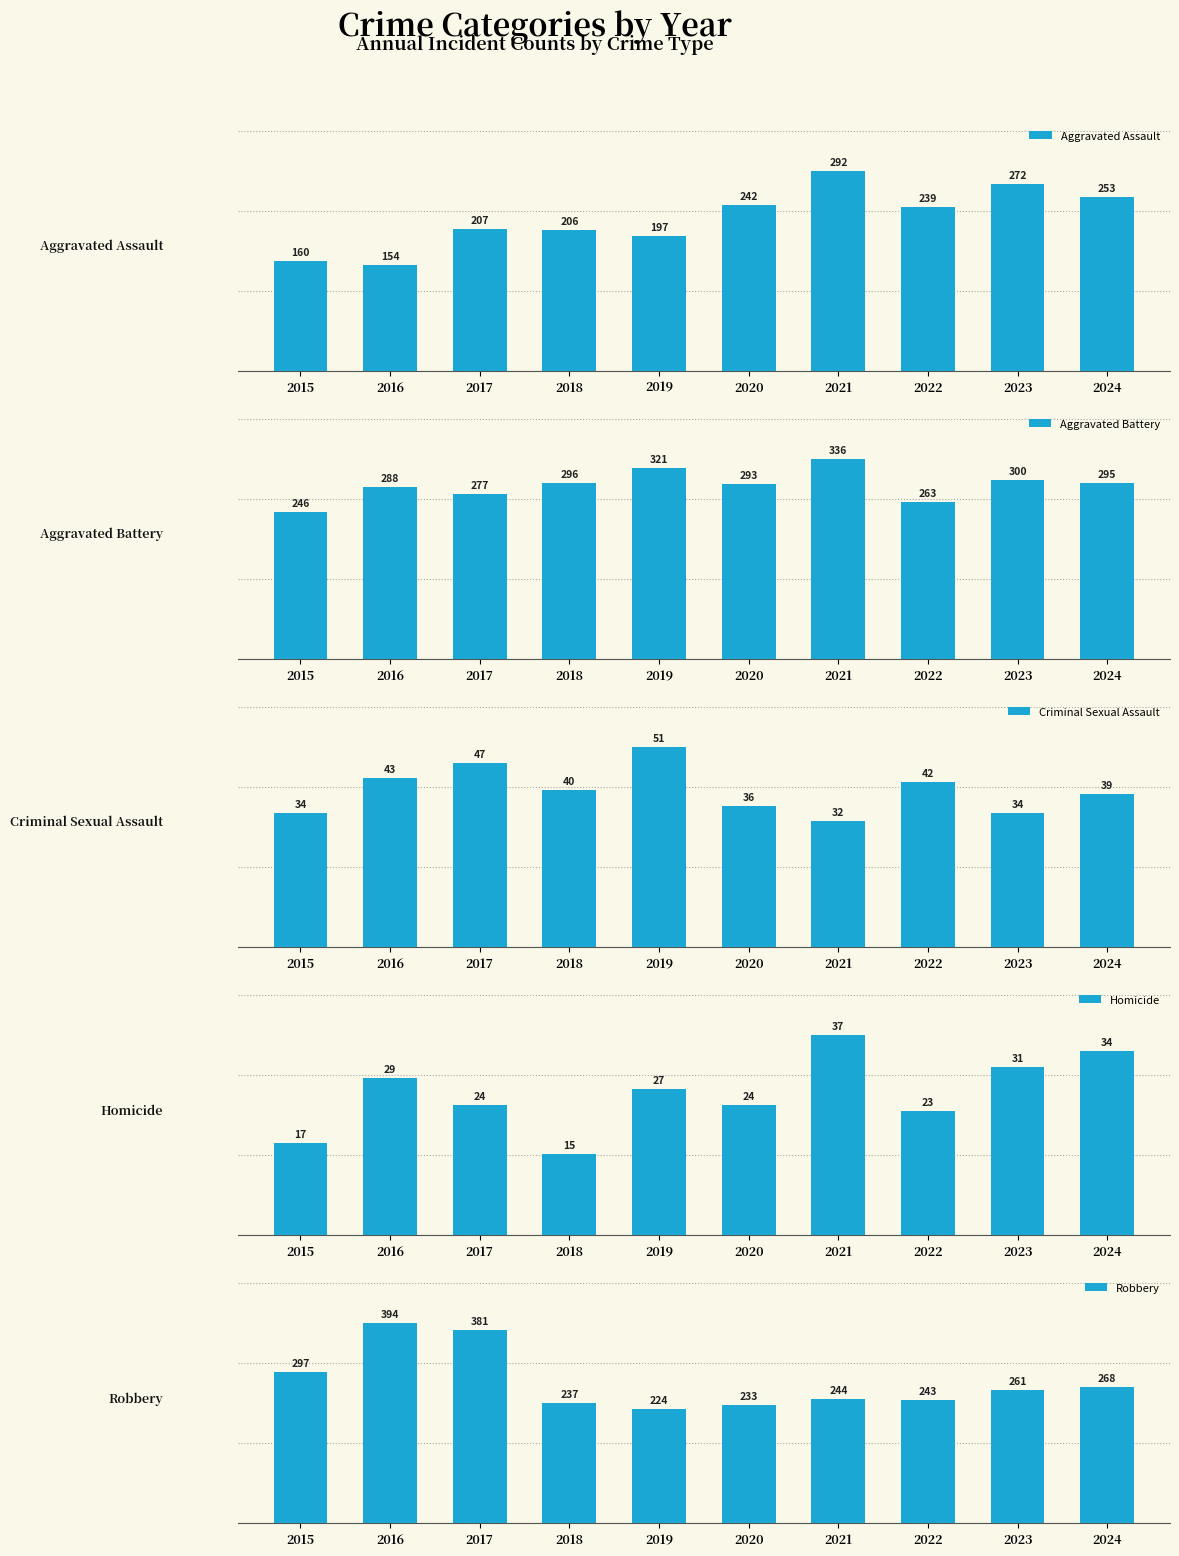

What is the average value of the Aggravated Battery series?

292